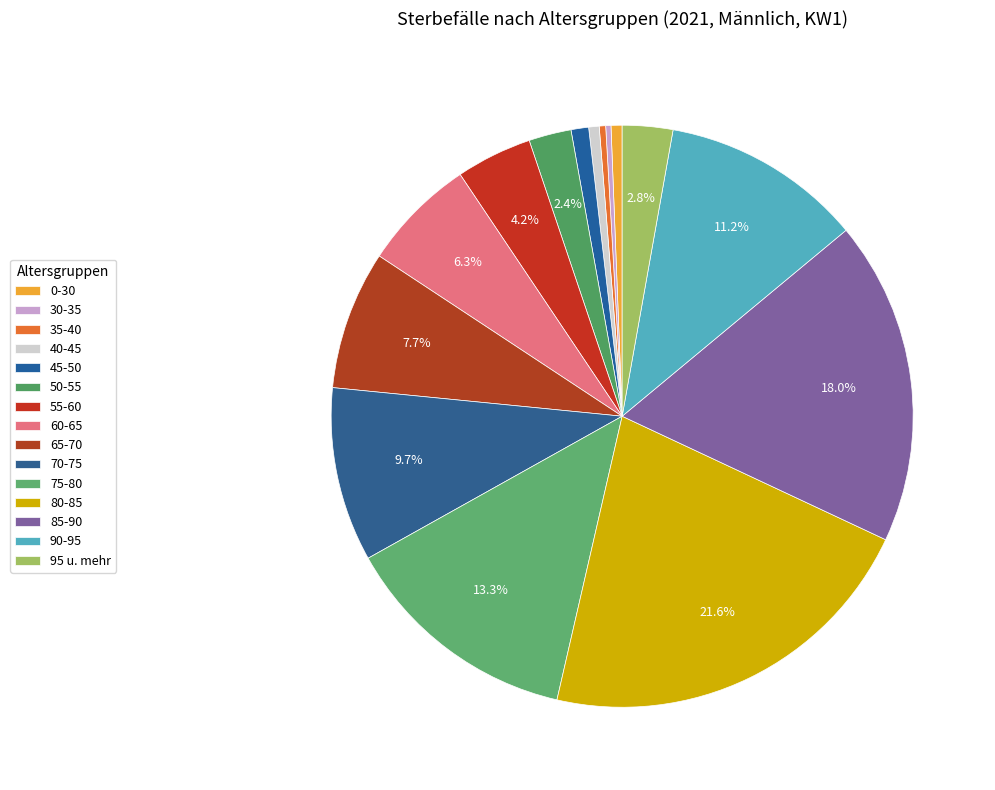

How many slices are in this pie chart?

15